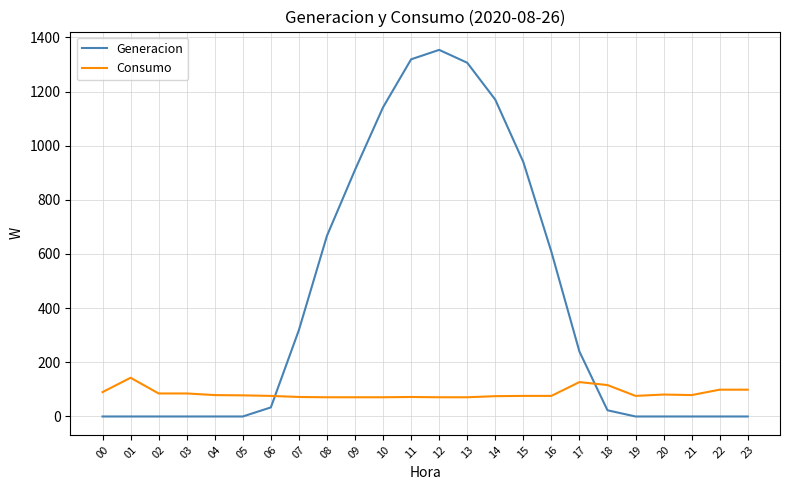

At which category is the sum across all series the highest?

12